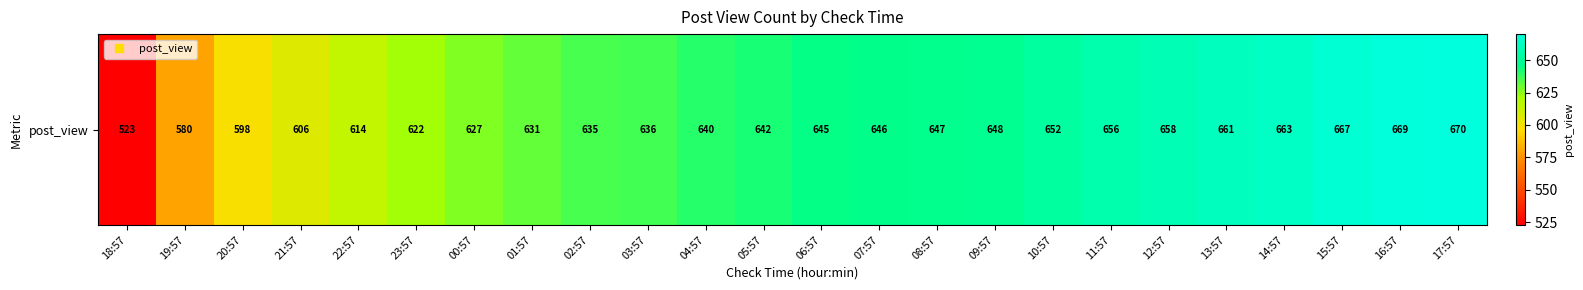

What is the approximate value at 04:57?

640